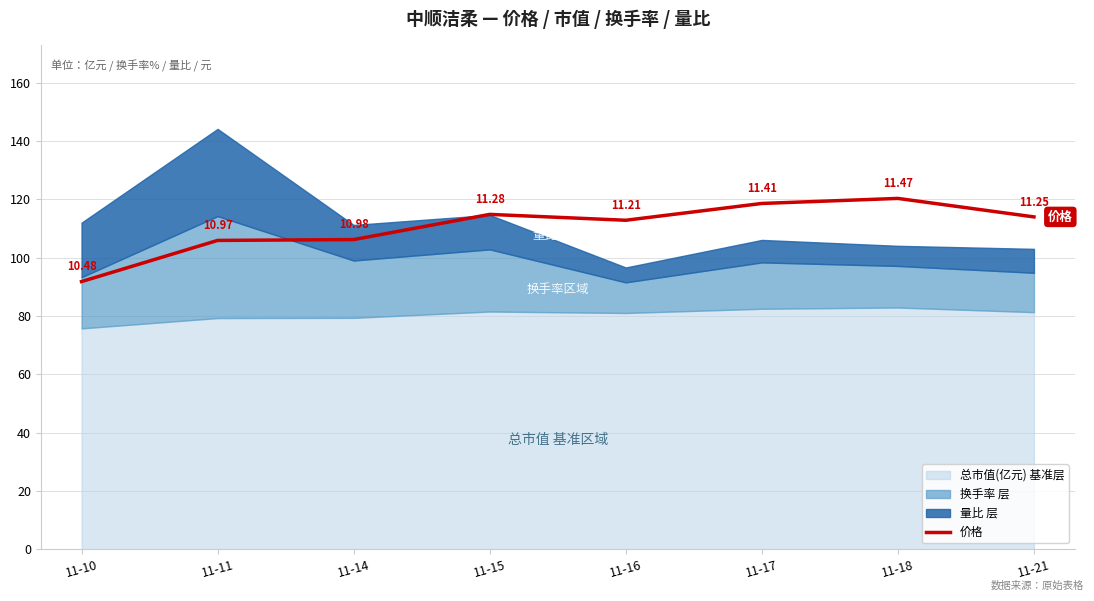

Between 11-17 and 11-10, which is larger?

11-17